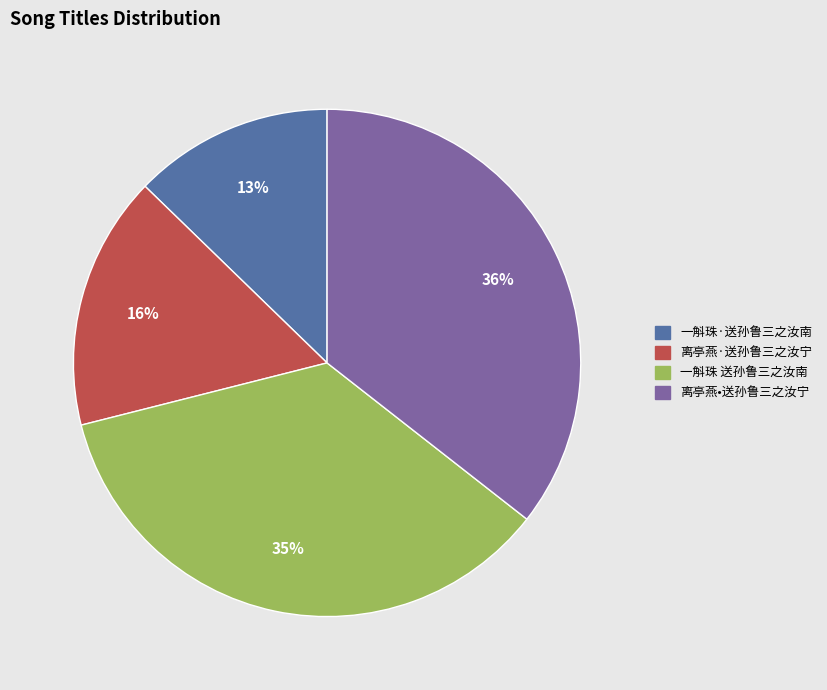

To the nearest percent, what percentage of the pie is 离亭燕·送孙鲁三之汝宁?

16%